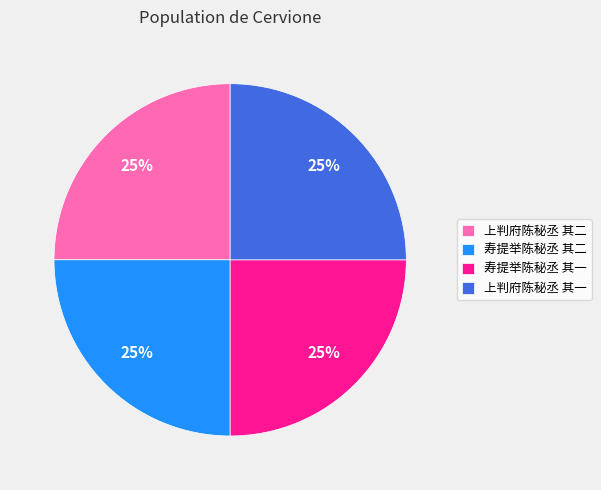

How many slices are in this pie chart?

4